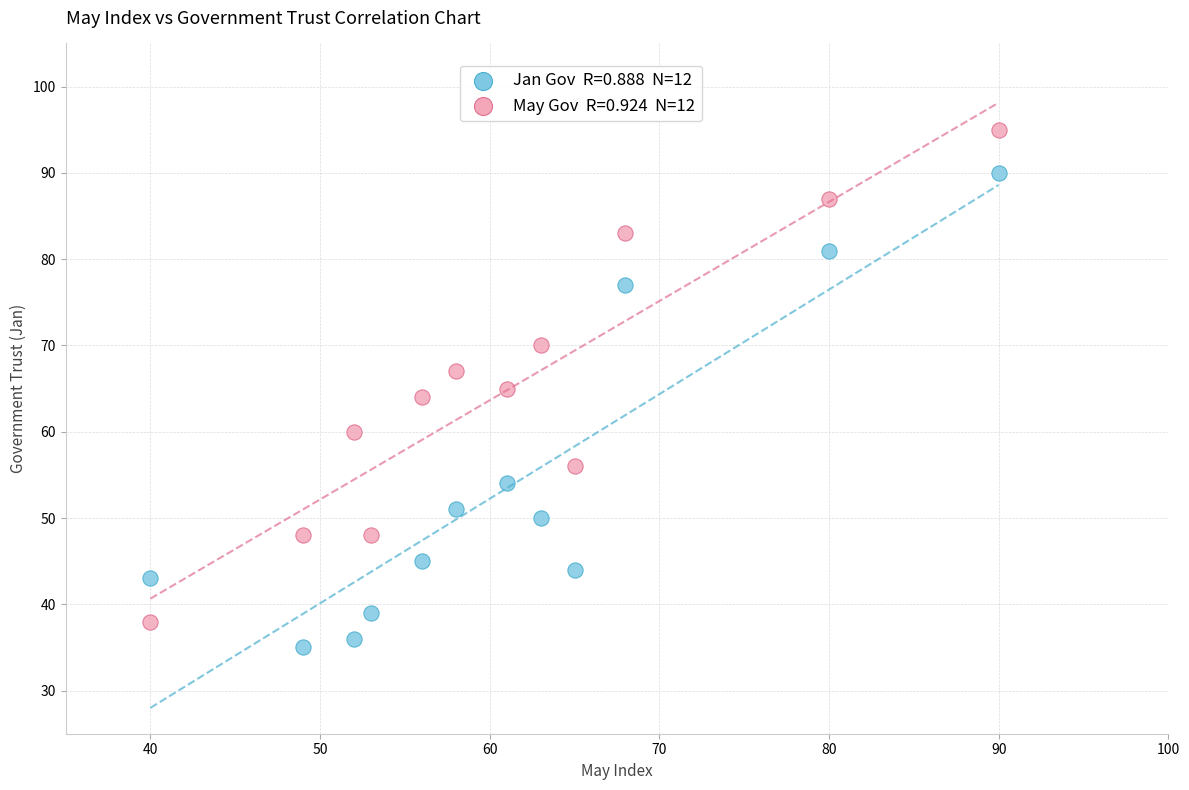

Across all data points, what is the range of X values (max minus min)?

50